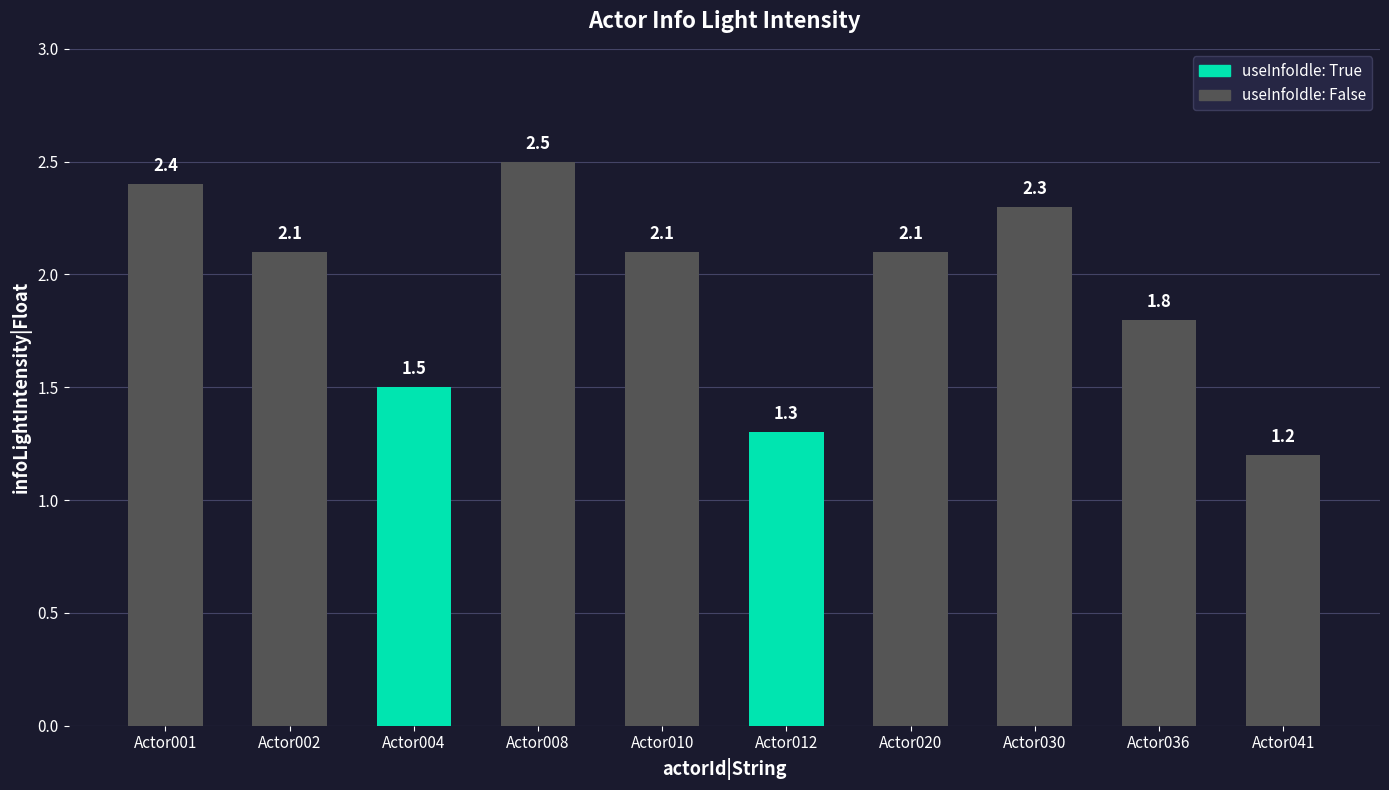

Reading right to left, transcribe all the data shown in this chart.

1.2	1.8	2.3	2.1	1.3	2.1	2.5	1.5	2.1	2.4